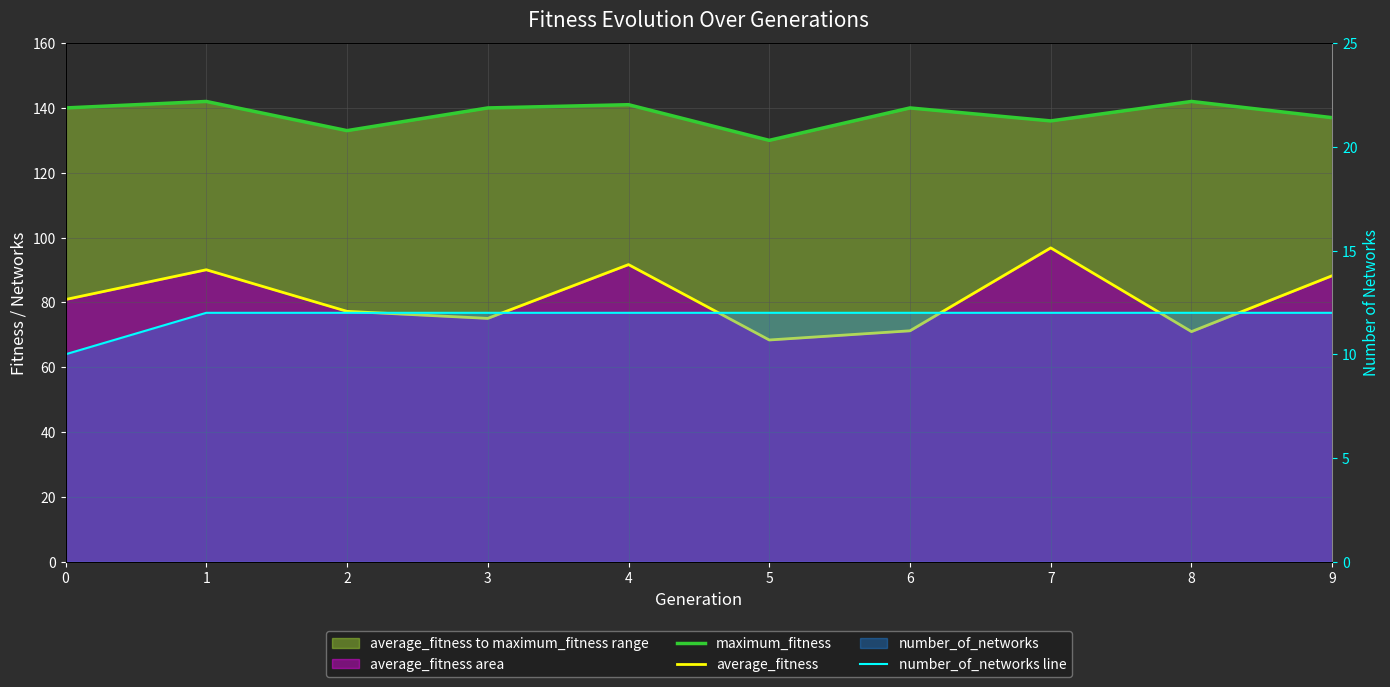

How many series are shown in this chart?

3